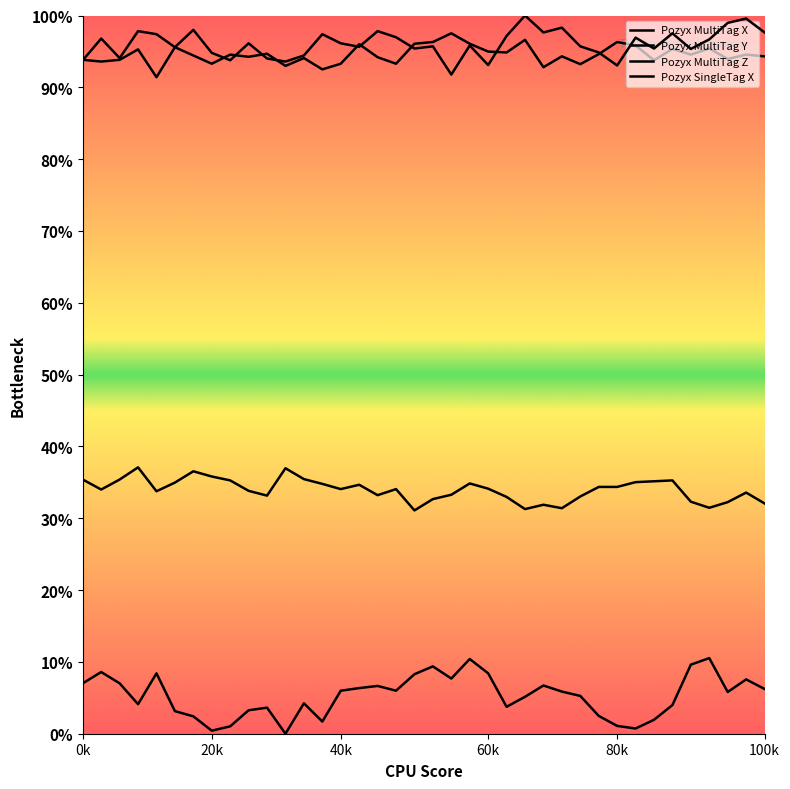

How many lines are shown in the chart?

4